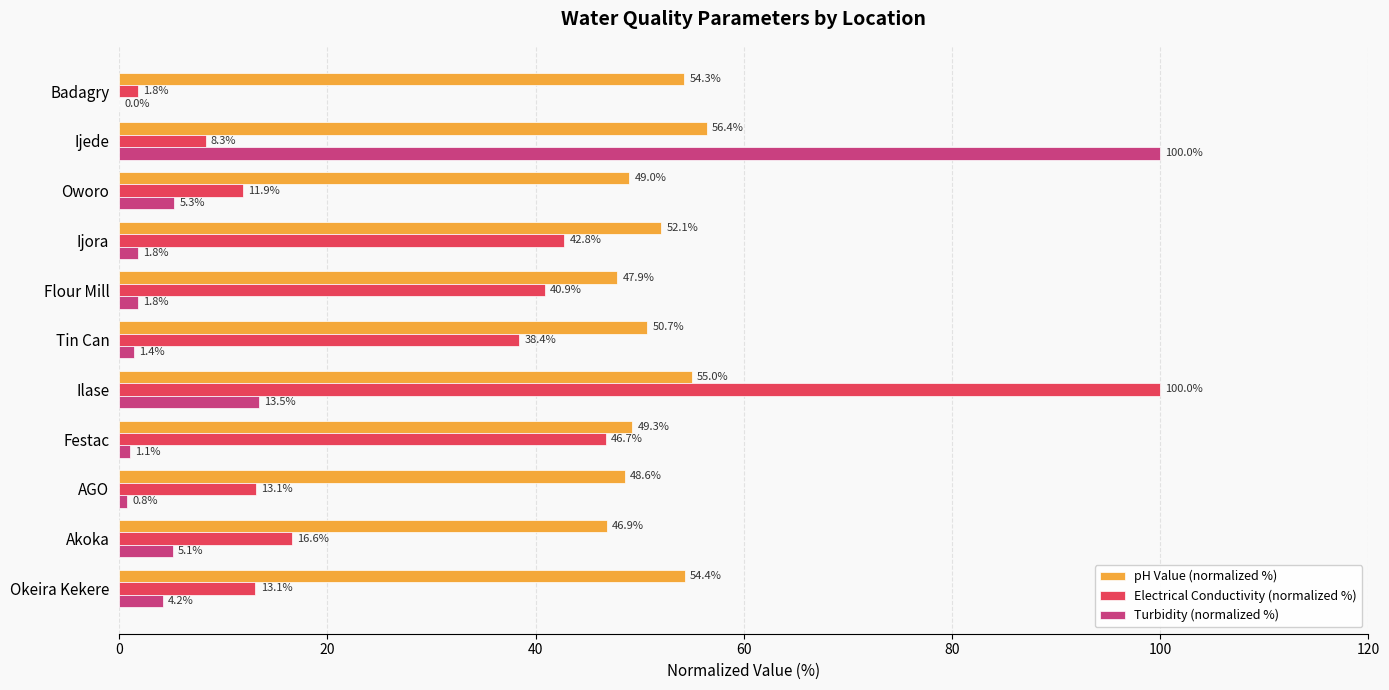

Read the Turbidity (normalized %) value at Tin Can.

1.4